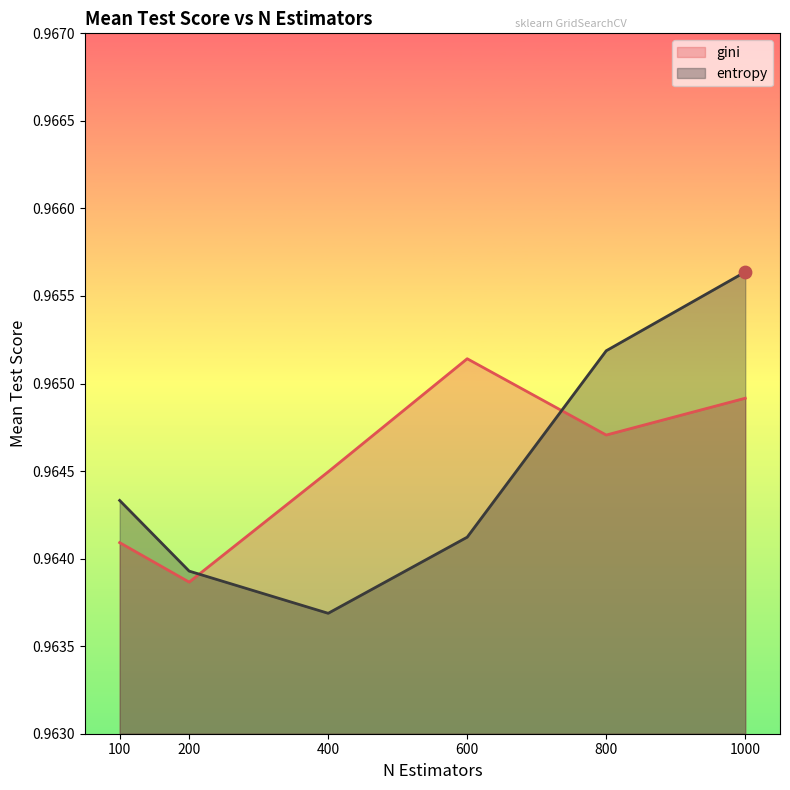

Which series has the largest total across all categories?

gini